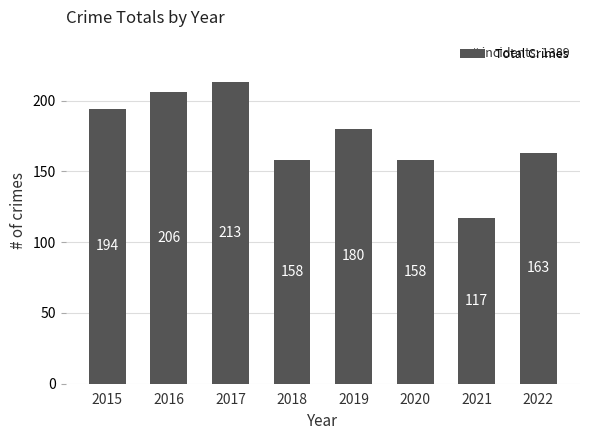

What is the ratio of the value at 2016 to the value at 2020?

1.3